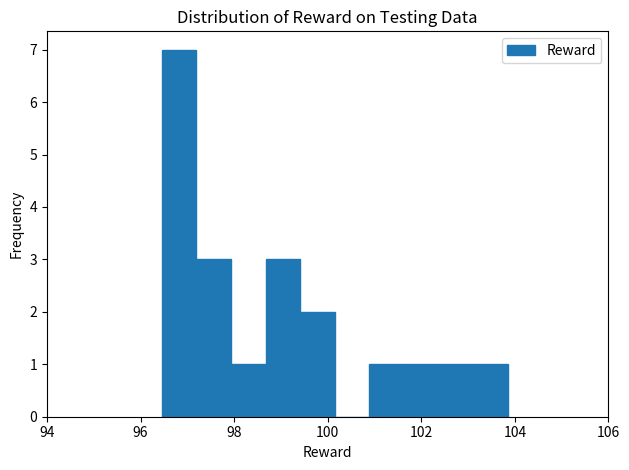

Read against the x-axis, roughly where is the centre of the tallest bar?

96.8